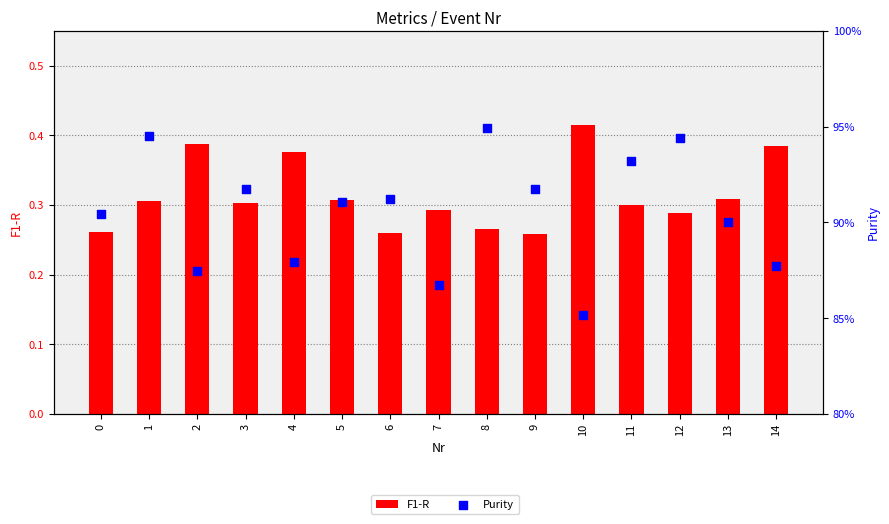

At how many categories does at least one series exceed 0?

15